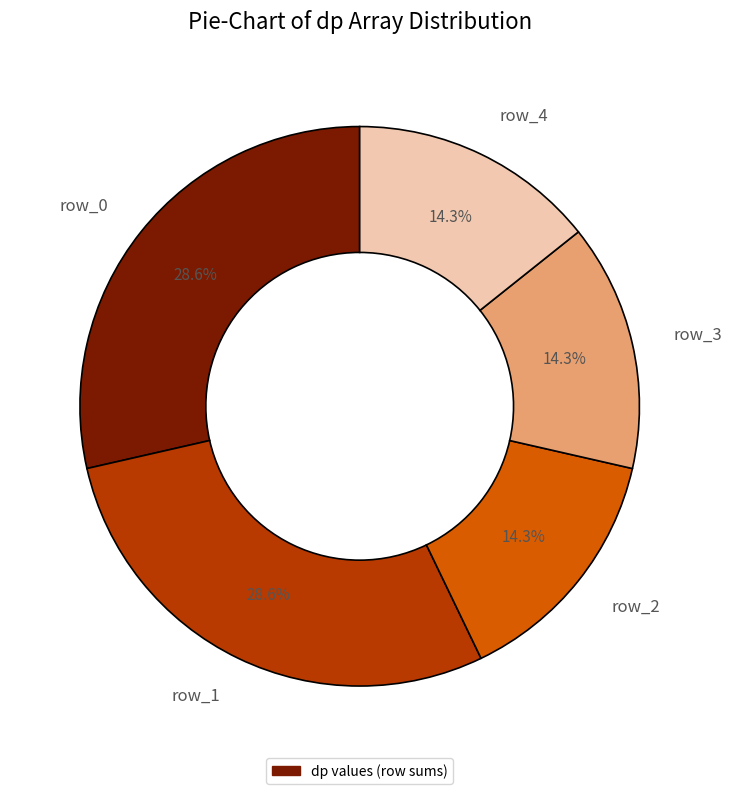

How many slices are in this pie chart?

5